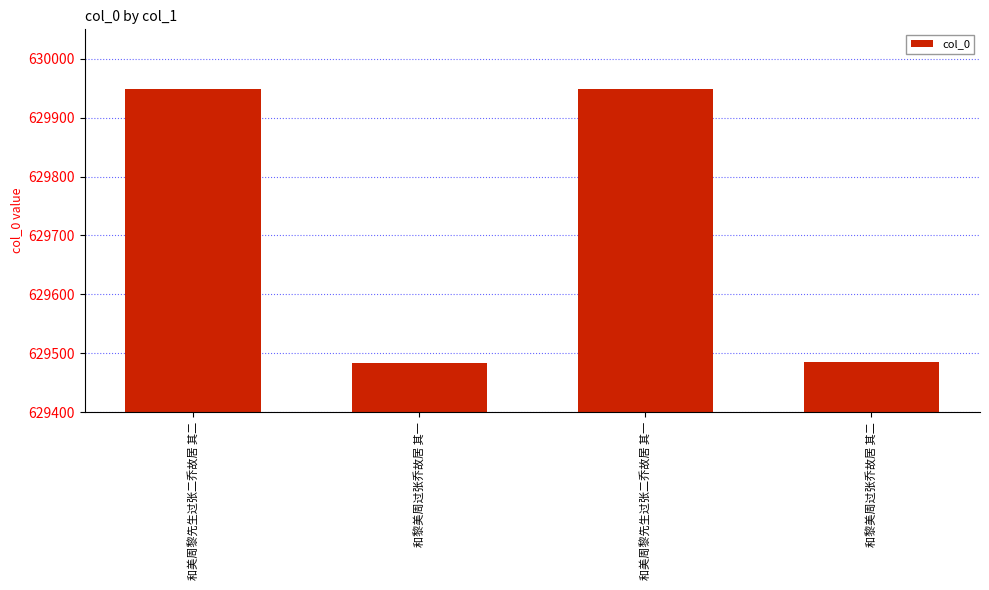

What value does the data have at 和美周黎先生过张二乔故居 其二, to the nearest 50?

629950